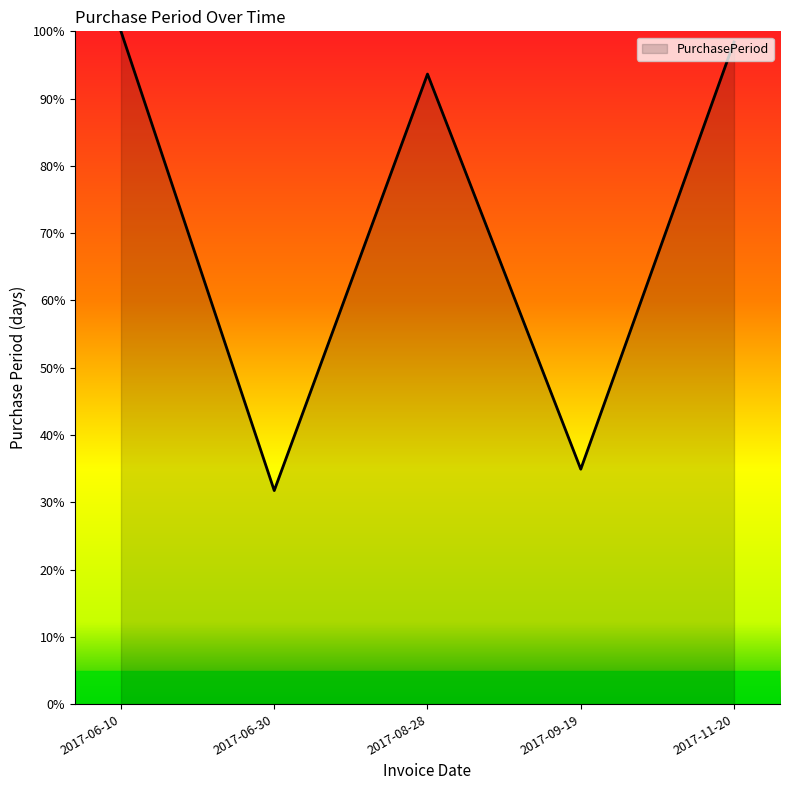

True or false: there are more than 2 points higher than both neighbors.

False